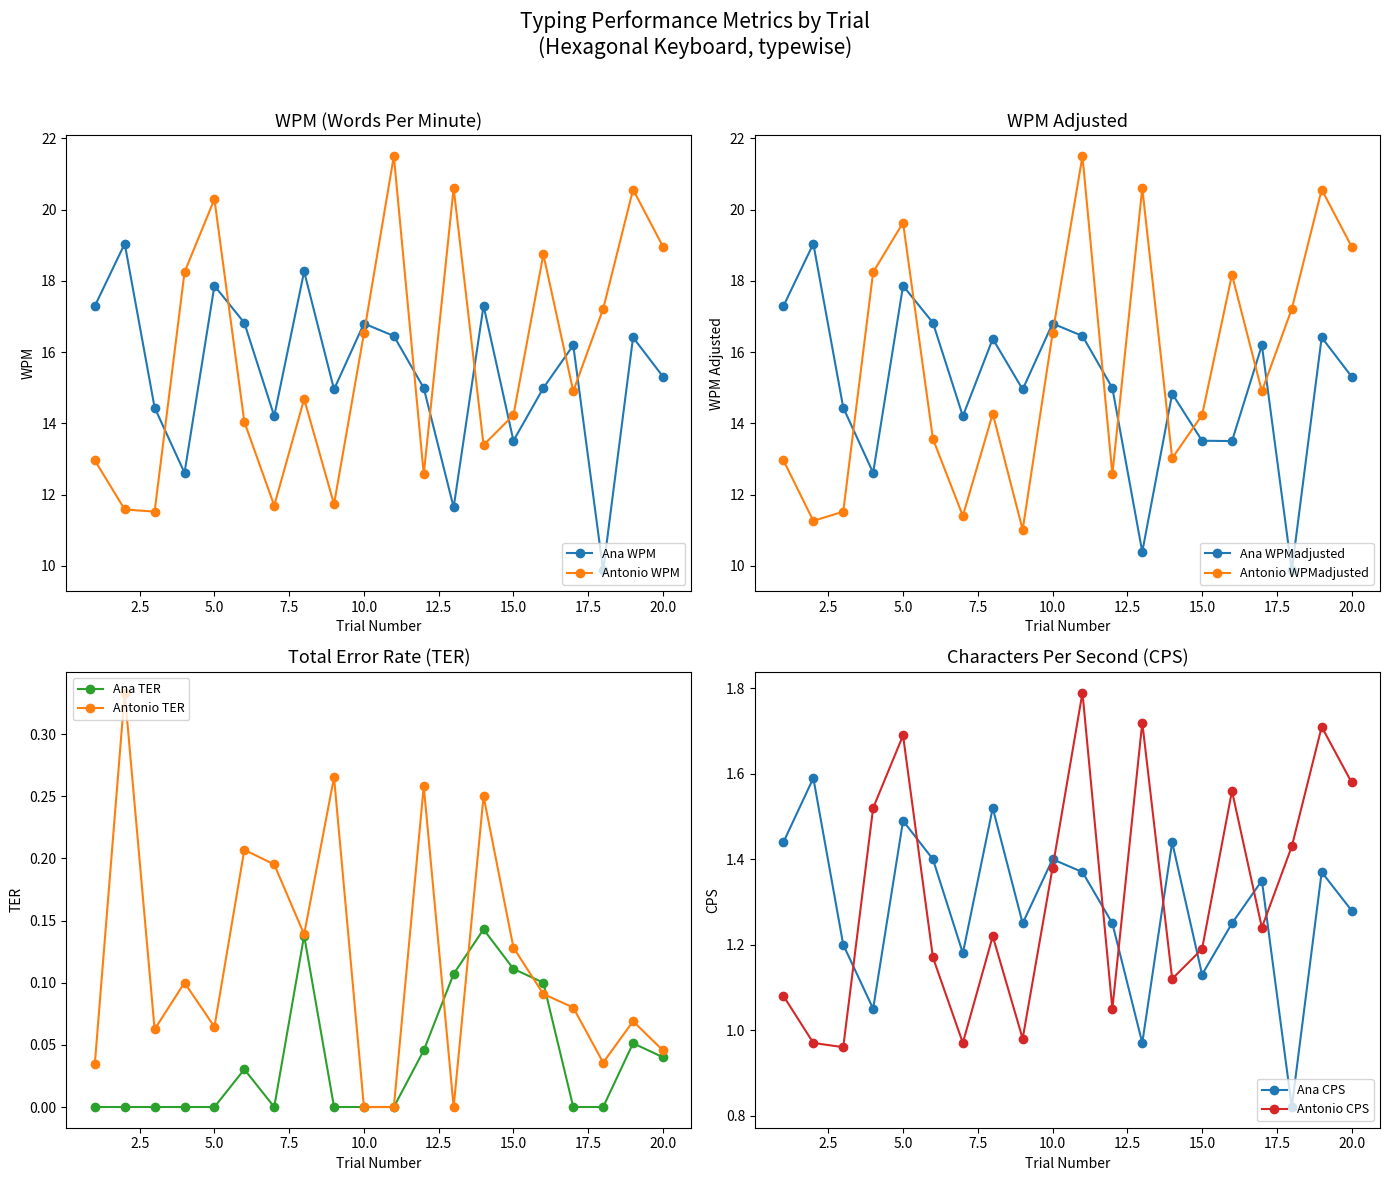

True or false: Antonio WPM has more than 1 interior local peaks.

True